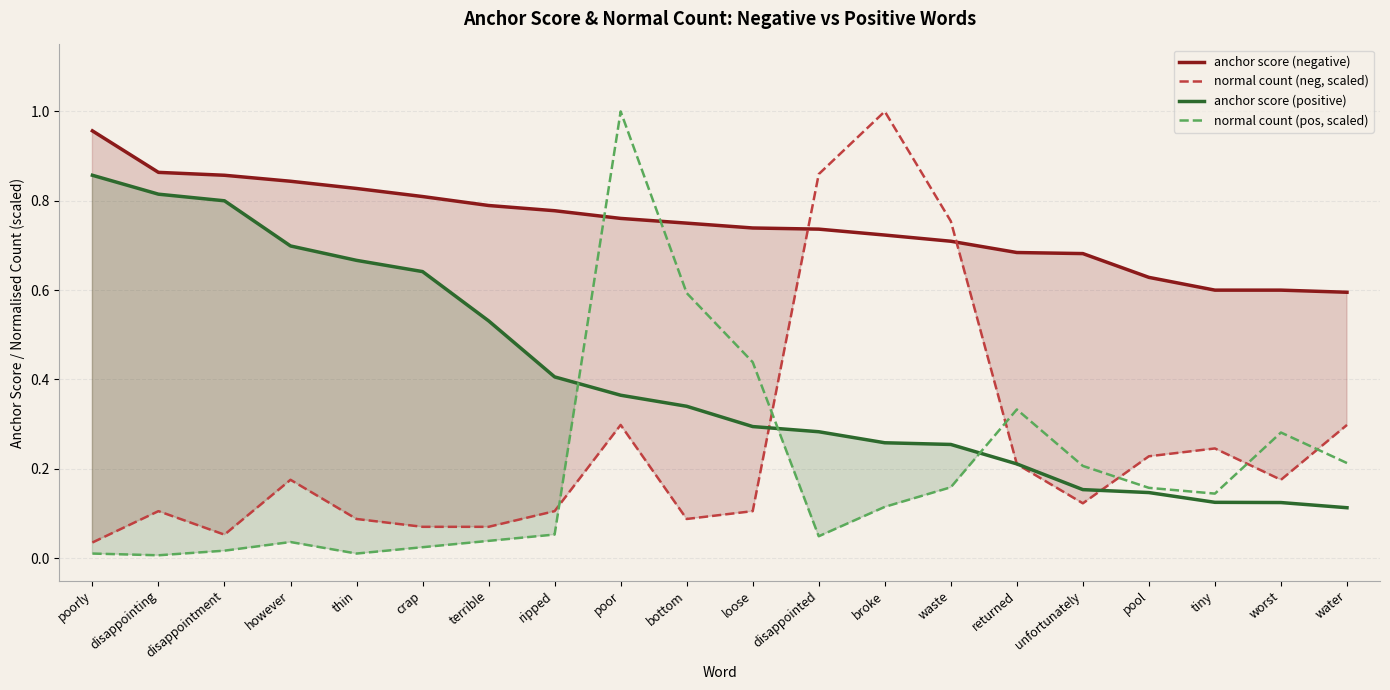

At which category does normal count (neg, scaled) reach its first local valley?

disappointment